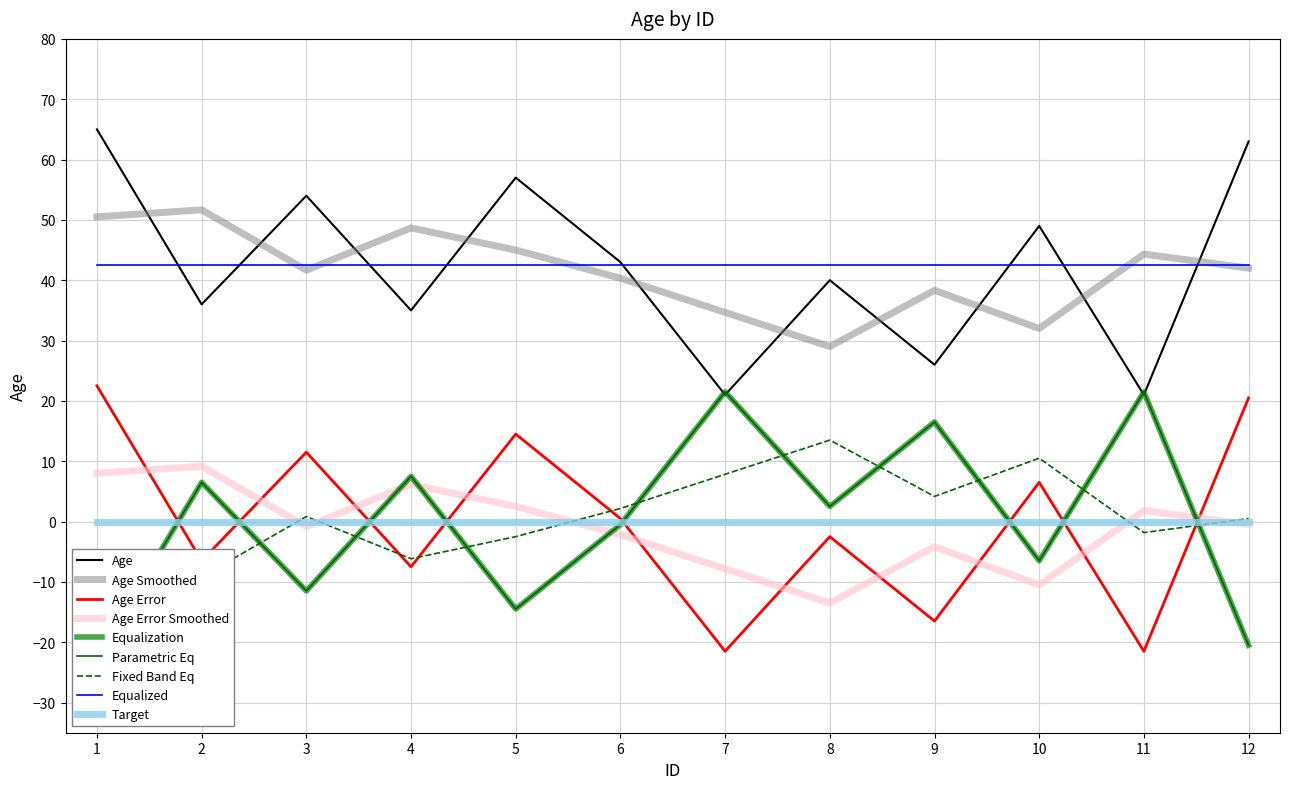

Reading right to left, extract all data points from this chart.

63	21	49	26	40	21	43	57	35	54	36	65